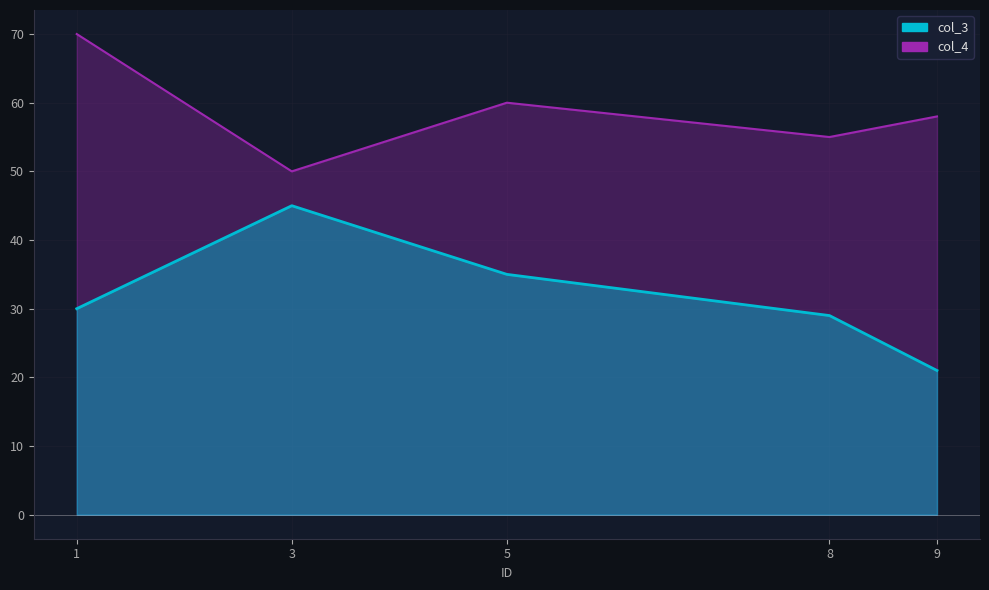

True or false: col_4 has a value of 90 at 3.

False